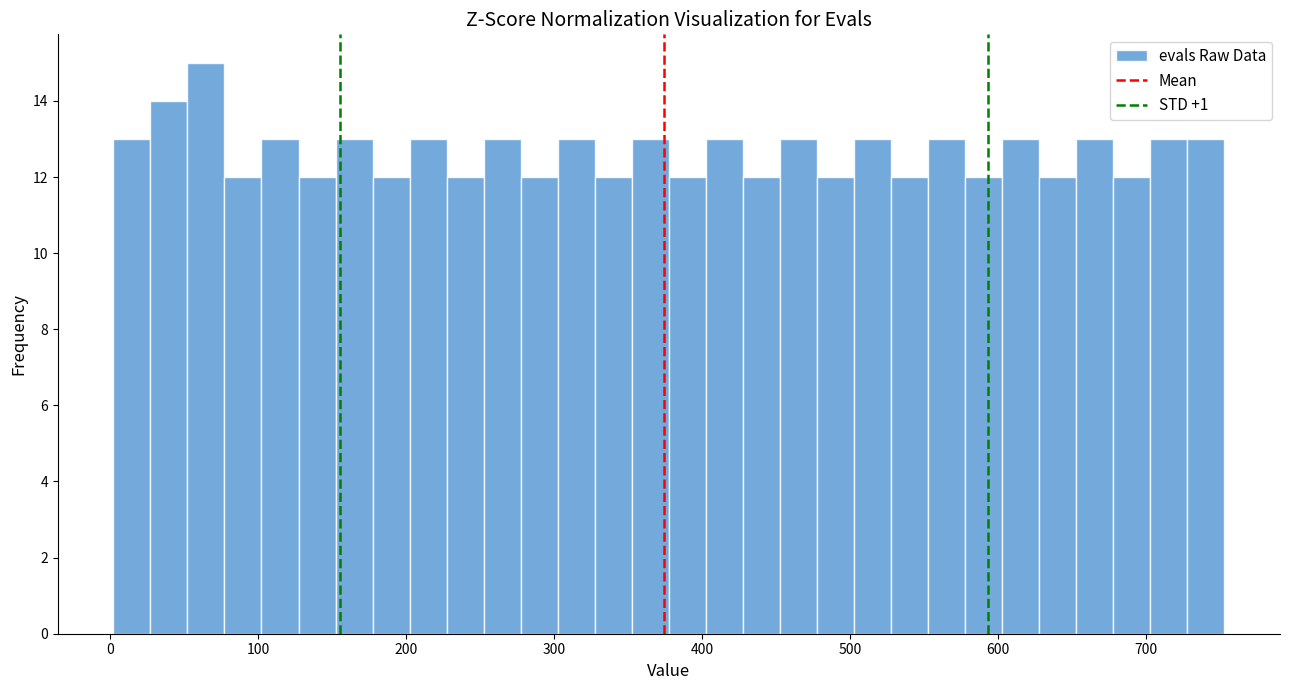

Read against the x-axis, roughly where is the centre of the tallest bar?

60